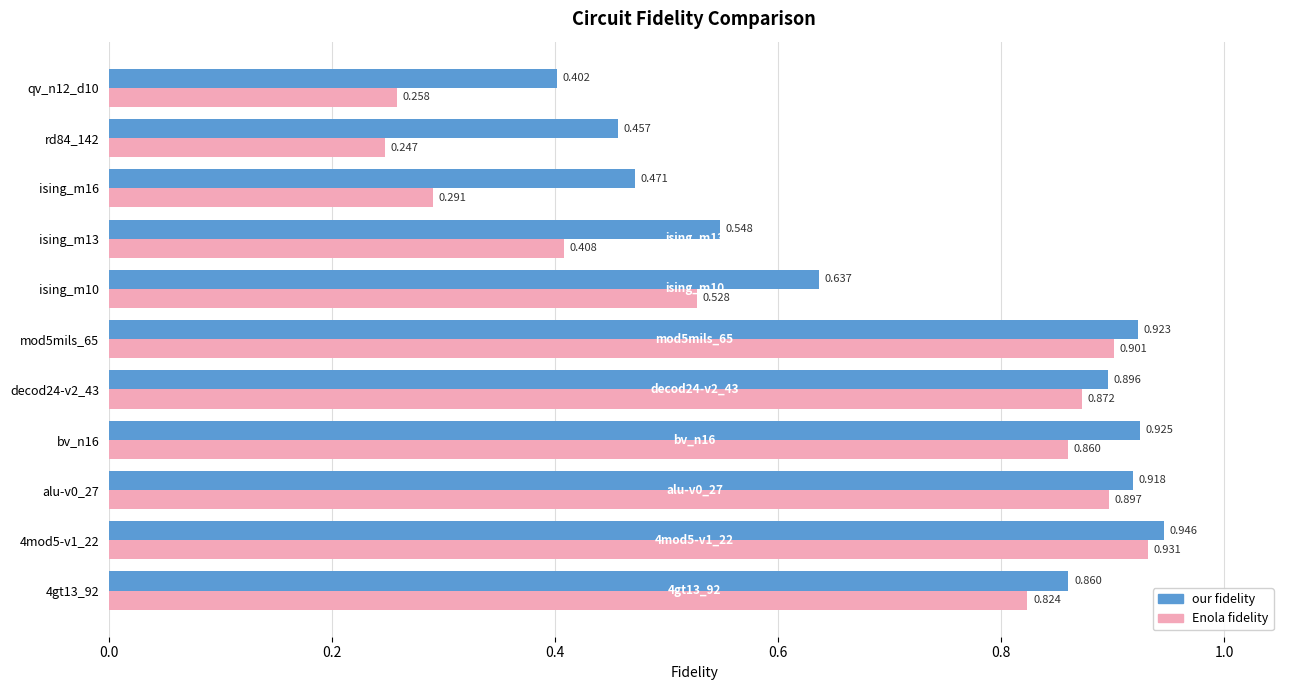

List the labels in order of Enola fidelity value, largest first.

4mod5-v1_22, mod5mils_65, alu-v0_27, decod24-v2_43, bv_n16, 4gt13_92, ising_m10, ising_m13, ising_m16, qv_n12_d10, rd84_142